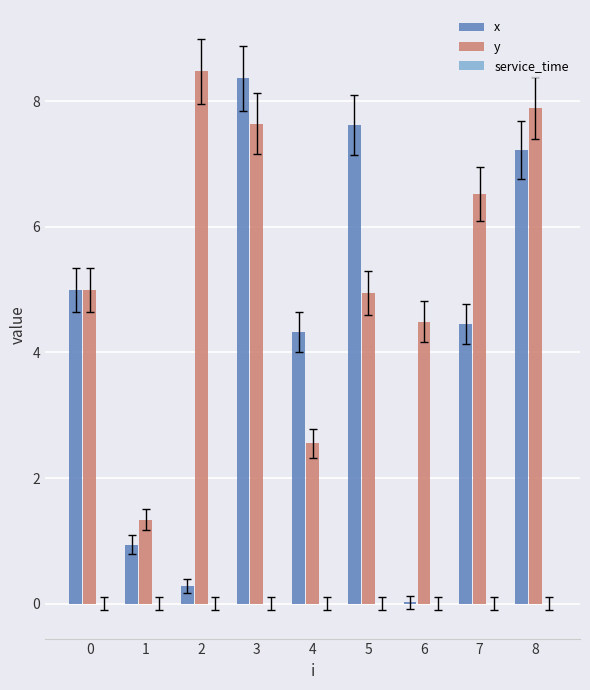

Between 0 and 3, which series saw the biggest shift?

x